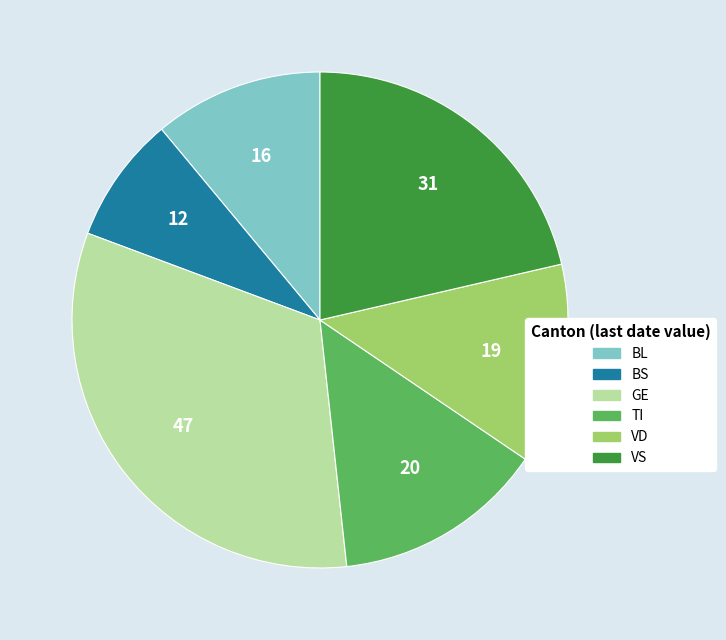

Rank the categories by value from lowest to highest.

BS, BL, VD, TI, VS, GE